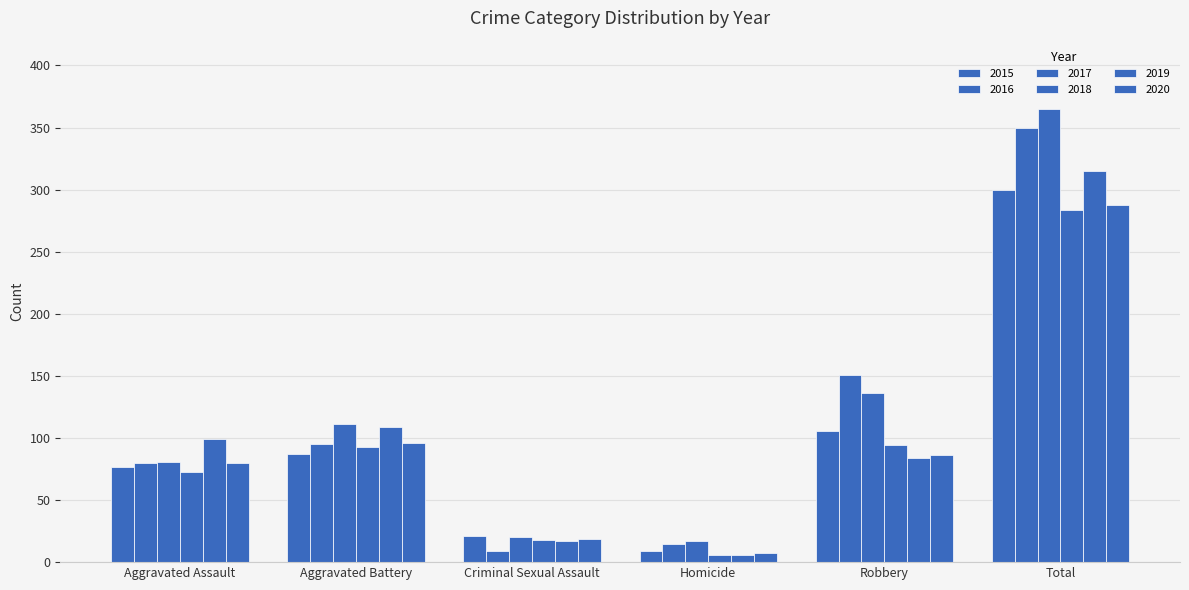

Are the bars horizontal?

No